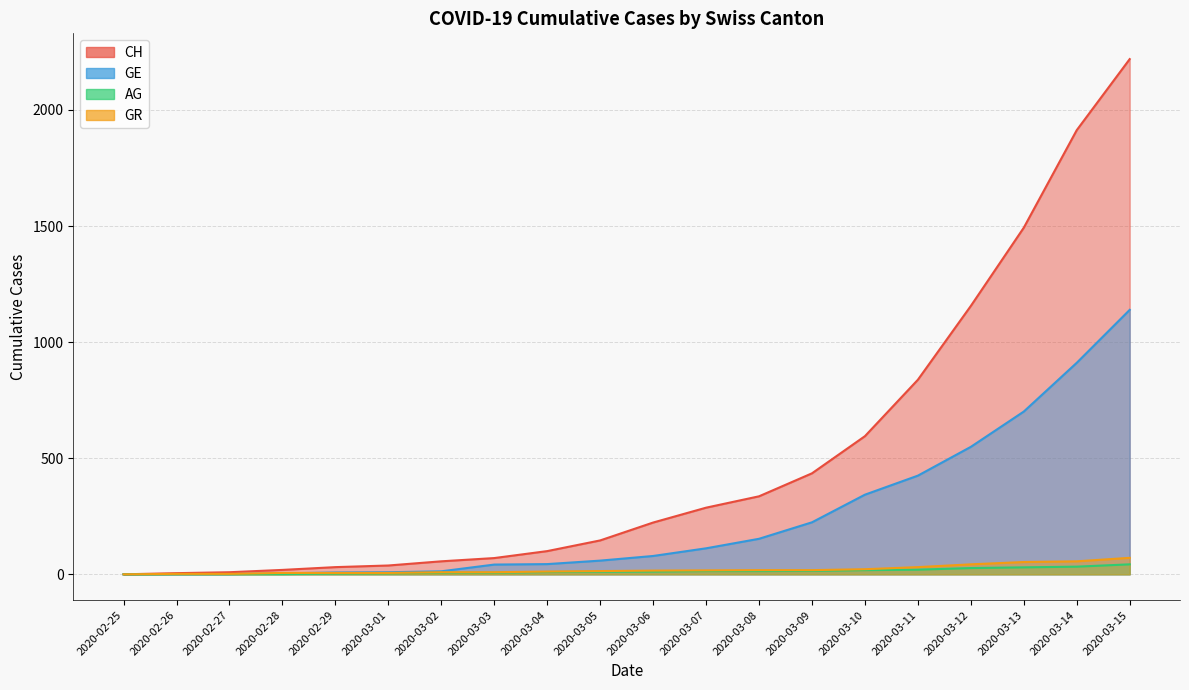

Which category has the lowest value in the CH series?

2020-02-25